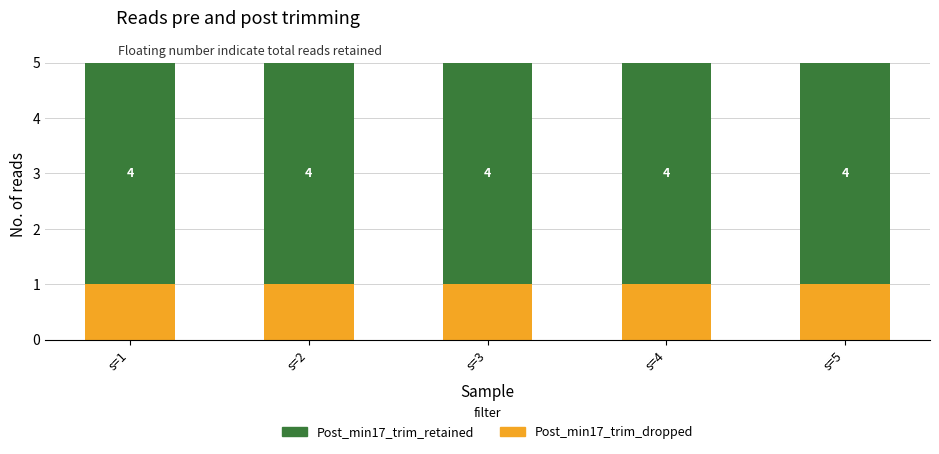

True or false: Post_min17_trim_dropped has a value of 0 at s=1.

False